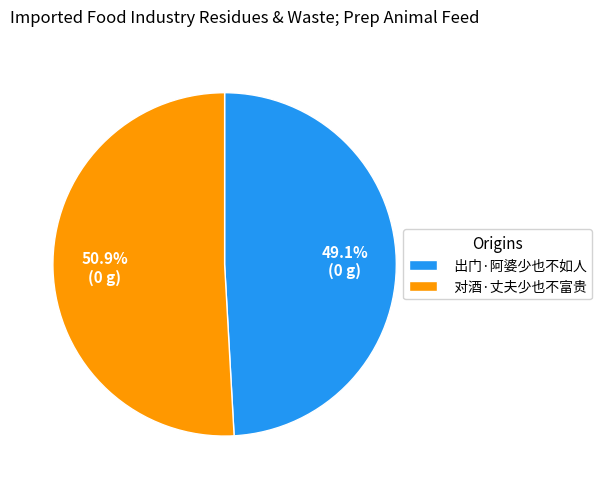

The 出门·阿婆少也不如人 slice represents 55% of the pie. True or false?

False